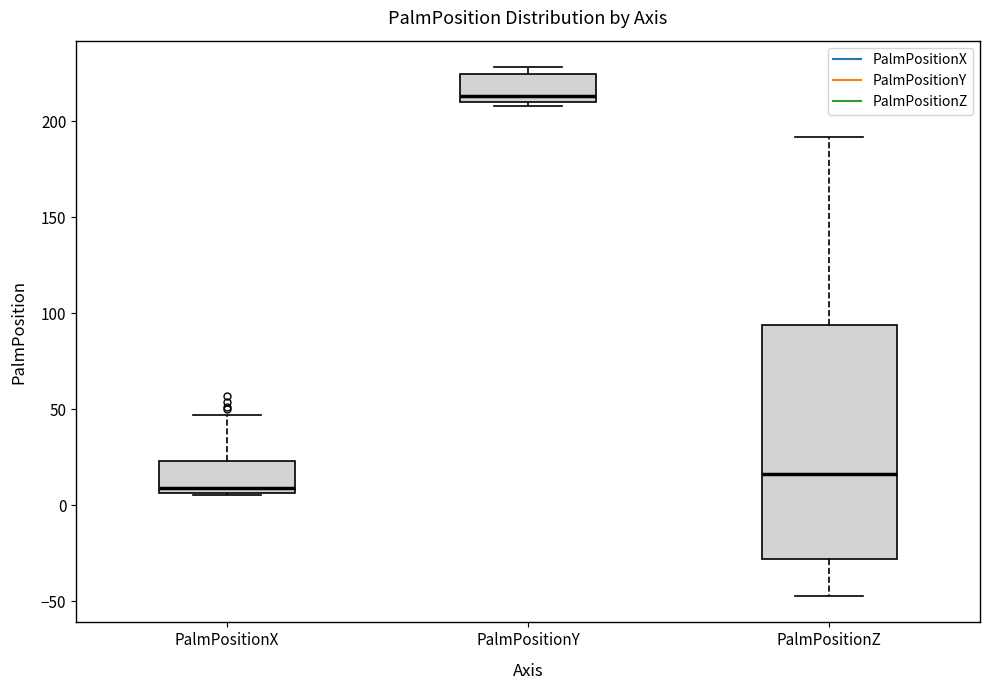

Reading left to right, transcribe this box plot: for each box, give where its median line is, the range the box spans, and where its two whiskers end, as read against the y-axis. The values are not printed on the chart, so give them approximately, as read against the axis.

PalmPositionX: median 10, box 5 to 25, whiskers 5 to 45
PalmPositionY: median 215, box 210 to 225, whiskers 210 (just below the box's lower edge) to 230
PalmPositionZ: median 15, box -30 to 95, whiskers -45 to 190